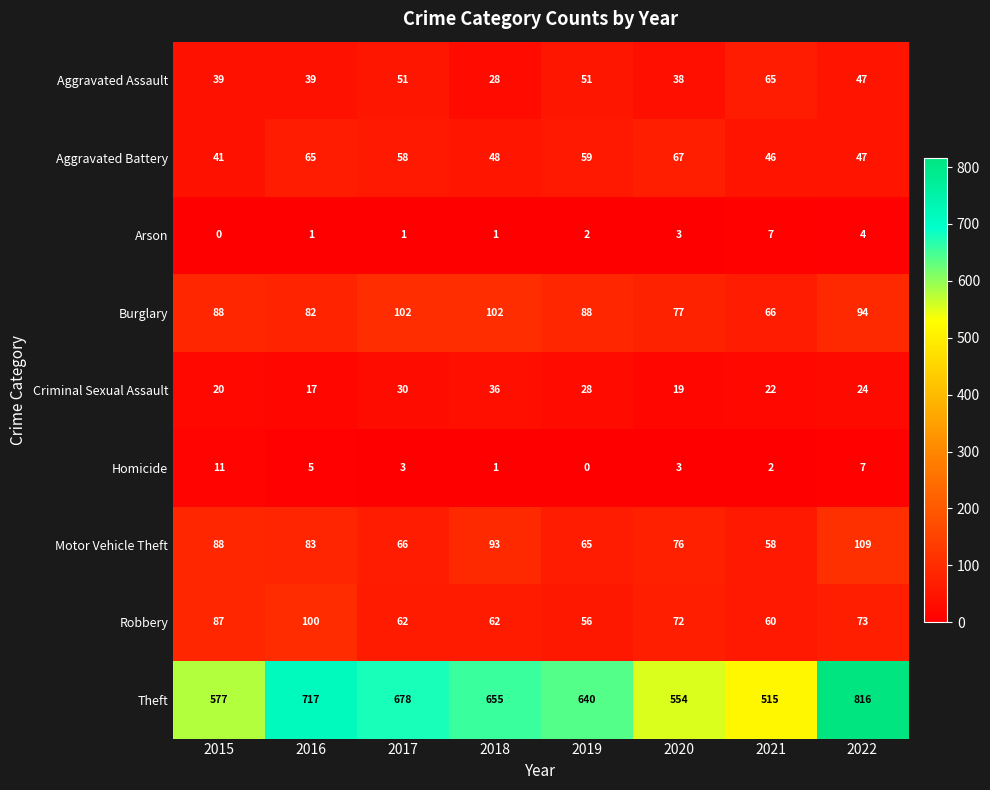

Rank the series by their maximum value, from lowest to highest.

Arson, Homicide, Criminal Sexual Assault, Aggravated Assault, Aggravated Battery, Robbery, Burglary, Motor Vehicle Theft, Theft